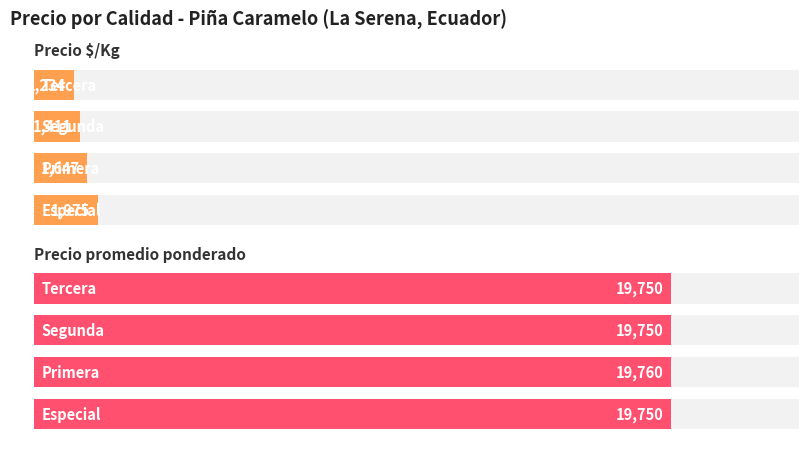

Is it true that Precio promedio ponderado equals 27489 at 10000?

False